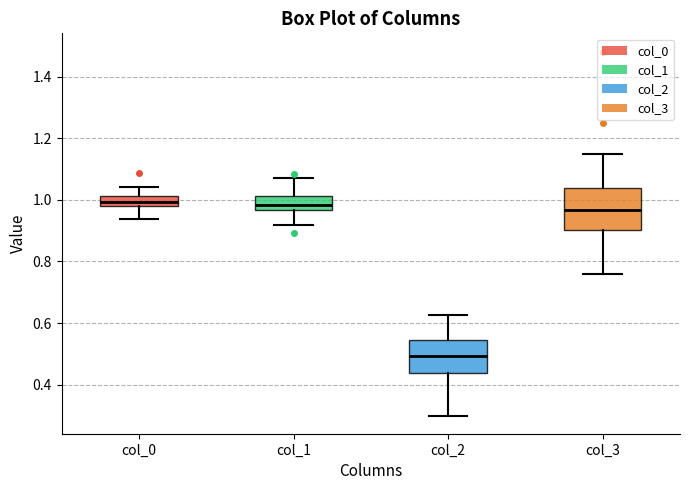

Comparing the boxes themselves (not the whiskers), which one is the tallest?

col_3